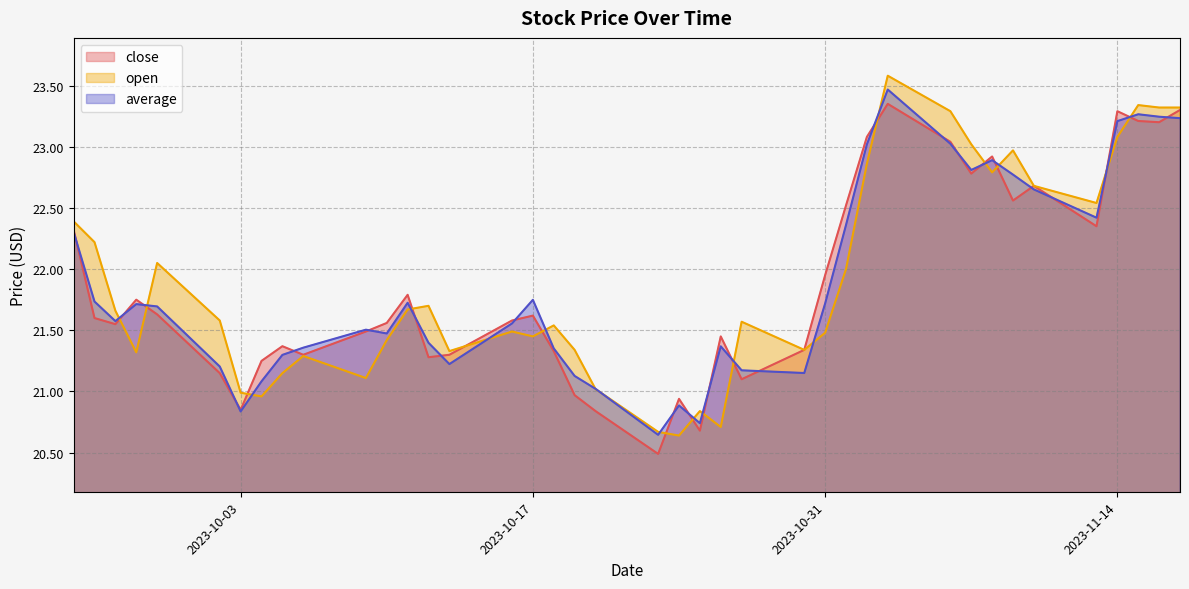

True or false: close and average cross at least once.

True